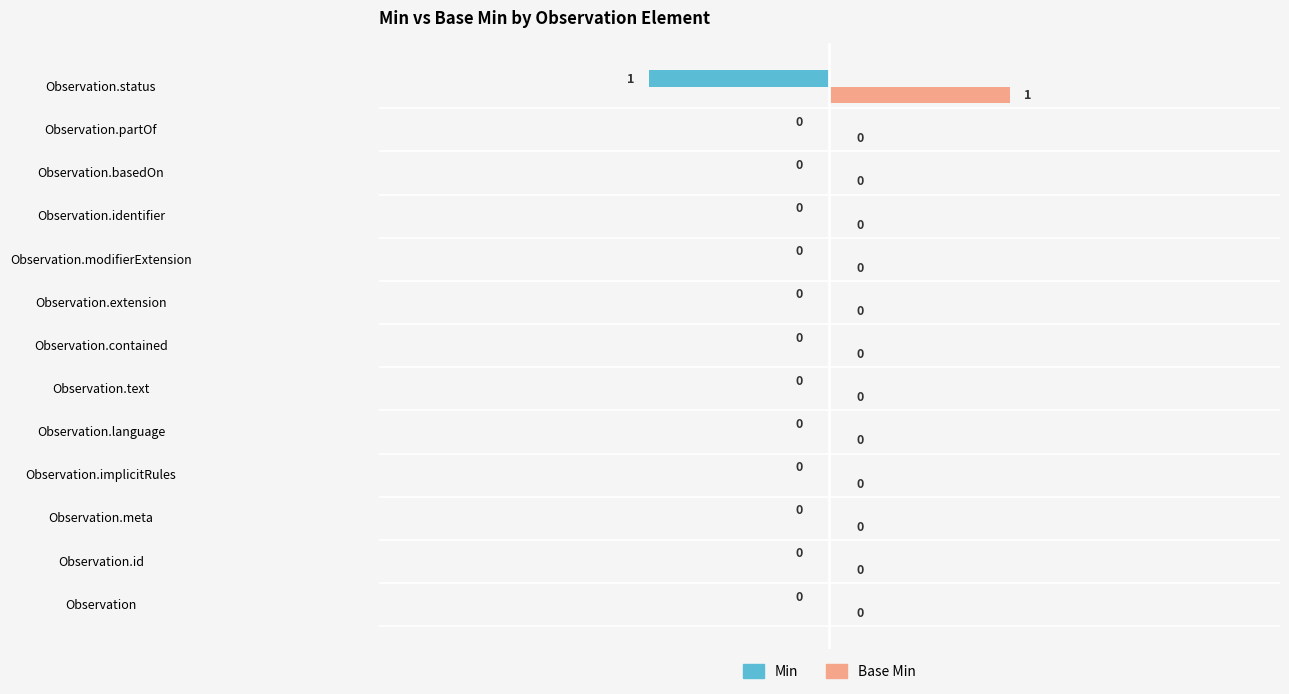

Which series has the largest total across all categories?

Base Min